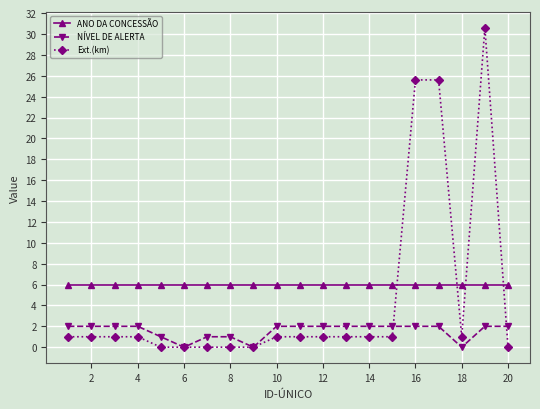

At how many categories does at least one series exceed 22?

3